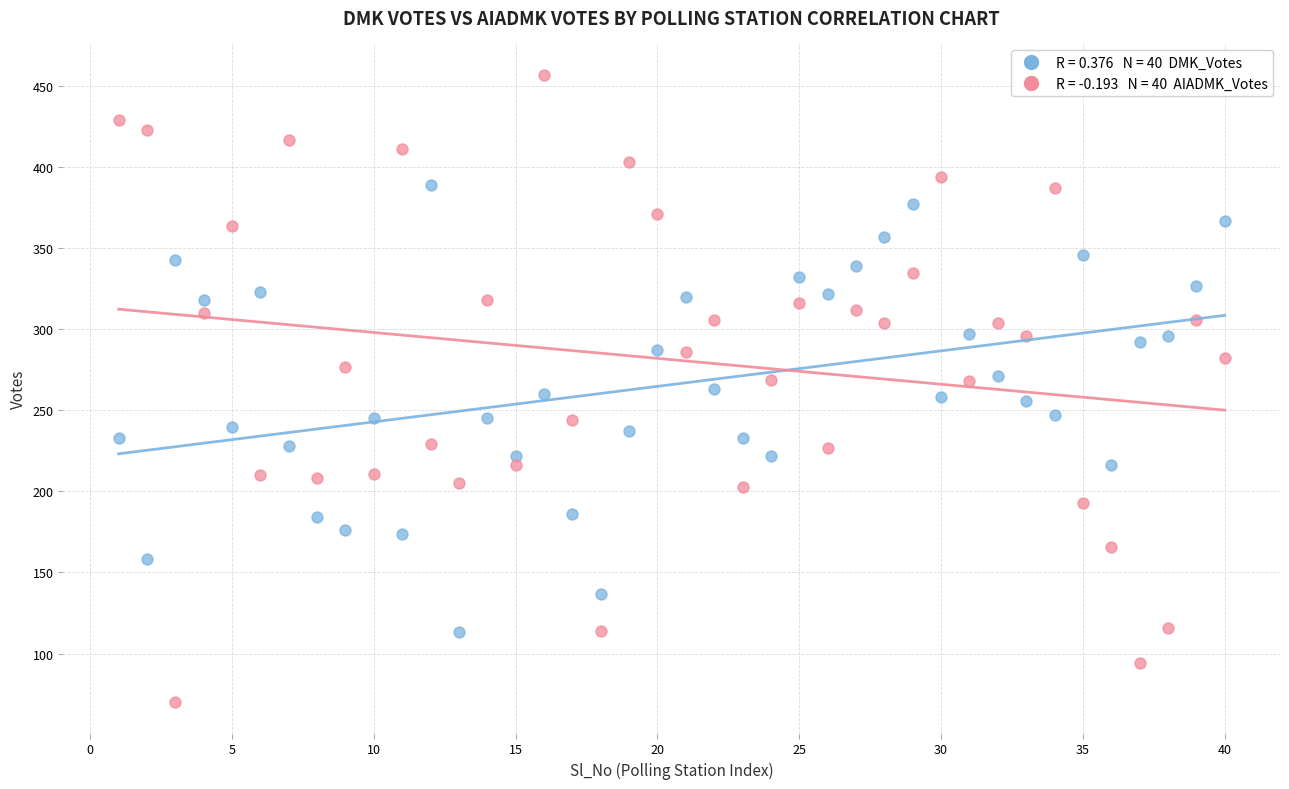

Across all data points, what is the range of Y values (max minus min)?

387